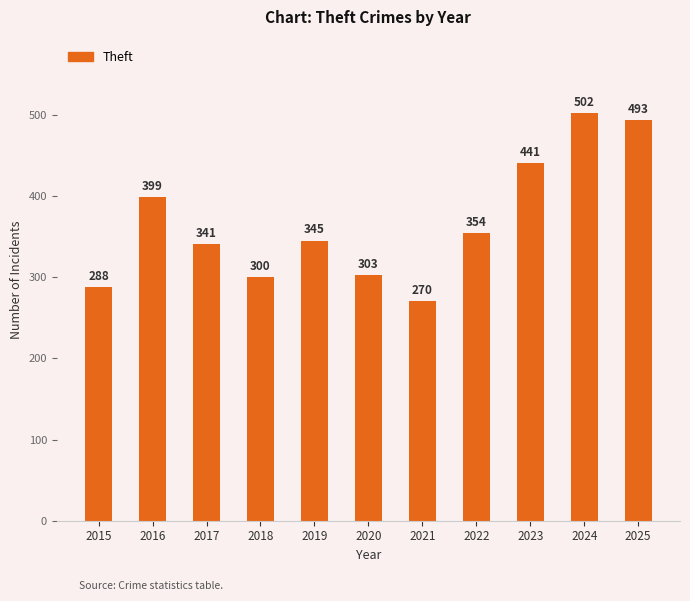

What is the ratio of the value at 2023 to the value at 2016?

1.1